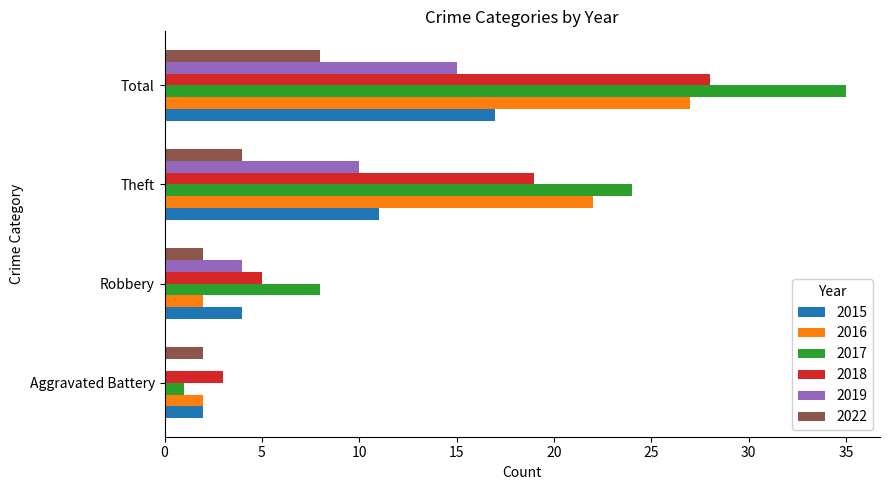

Which series has the largest total across all categories?

2017